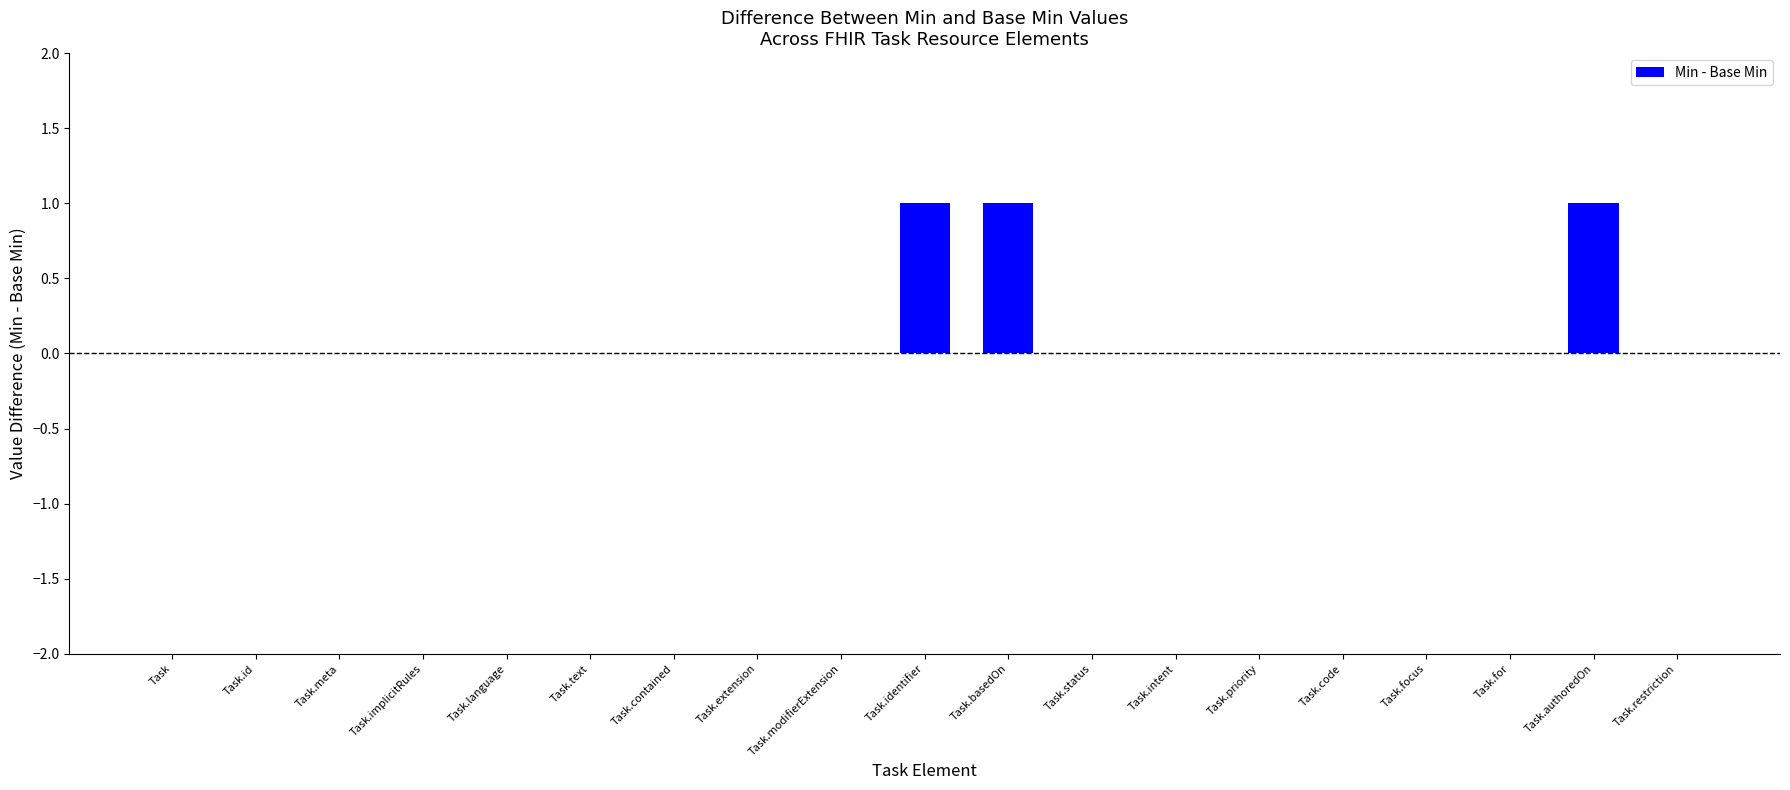

Reading left to right, extract all data points from this chart.

Task=0	Task.id=0	Task.meta=0	Task.implicitRules=0	Task.language=0	Task.text=0	Task.contained=0	Task.extension=0	Task.modifierExtension=0	Task.identifier=1	Task.basedOn=1	Task.status=0	Task.intent=0	Task.priority=0	Task.code=0	Task.focus=0	Task.for=0	Task.authoredOn=1	Task.restriction=0